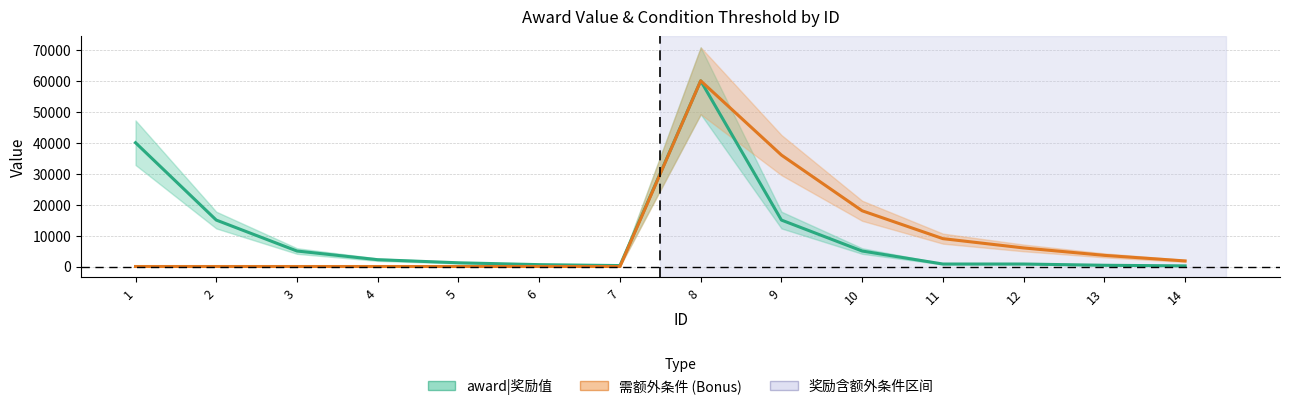

Does the chart display data point markers on the line(s)?

No